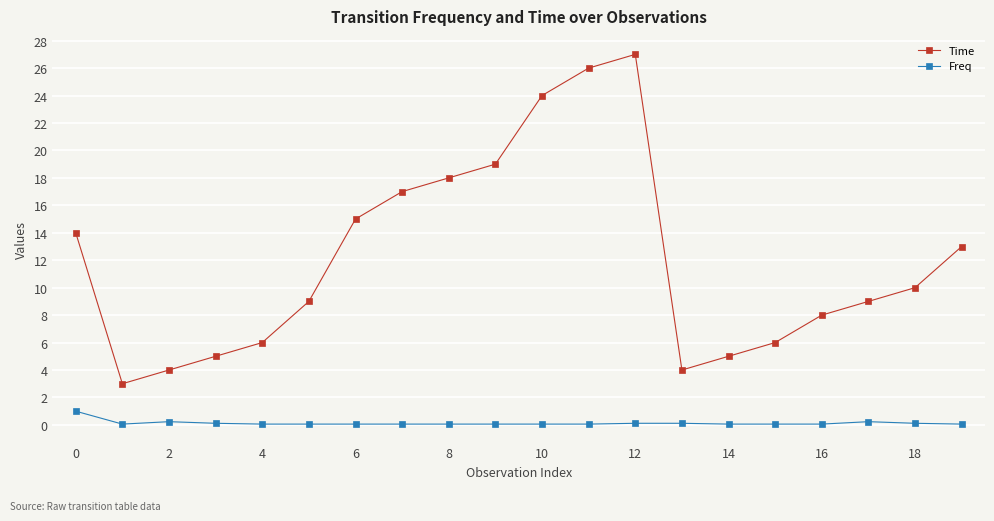

Which series has the largest total across all categories?

Time